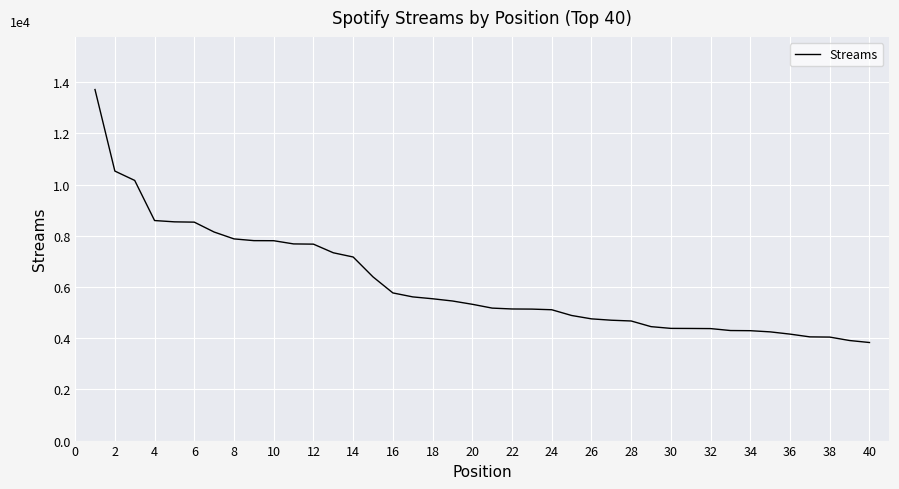

Reading left to right, extract all data points from this chart.

13710	10526	10160	8594	8543	8531	8145	7877	7809	7806	7681	7672	7335	7170	6393	5767	5612	5539	5452	5323	5174	5140	5135	5110	4886	4754	4701	4671	4450	4382	4379	4374	4298	4292	4246	4158	4050	4042	3908	3830